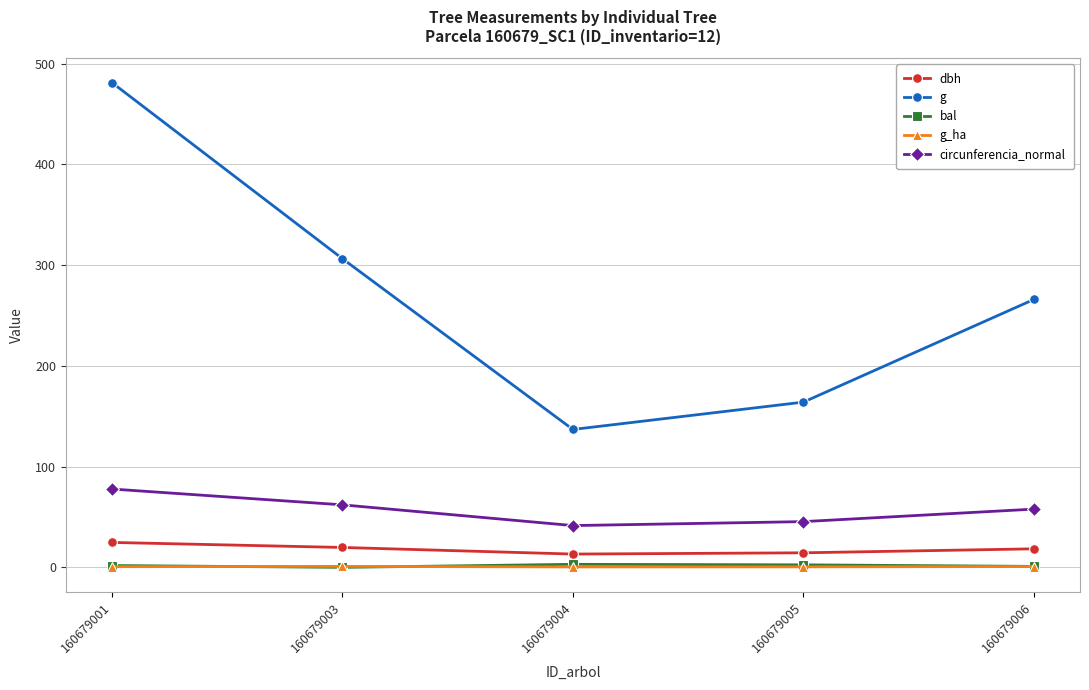

At which label does g reach its minimum?

160679004